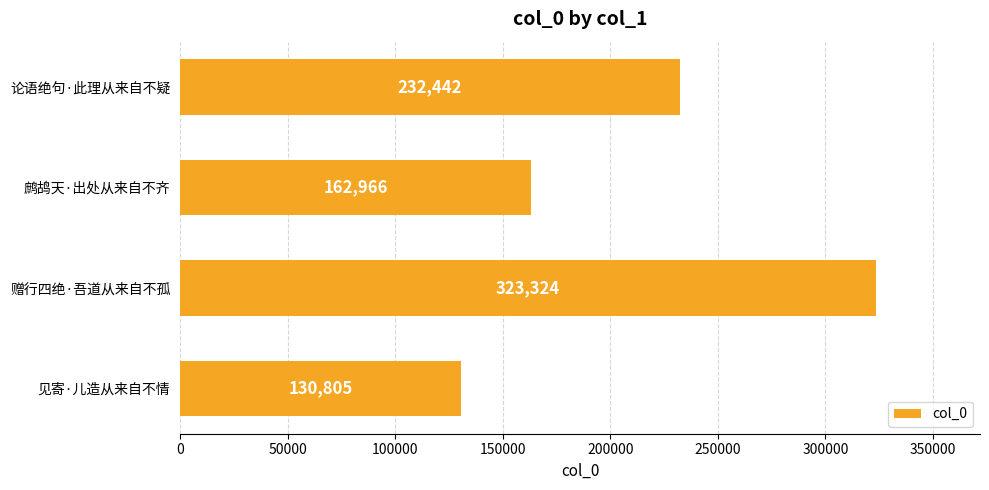

What is the average value?

212384